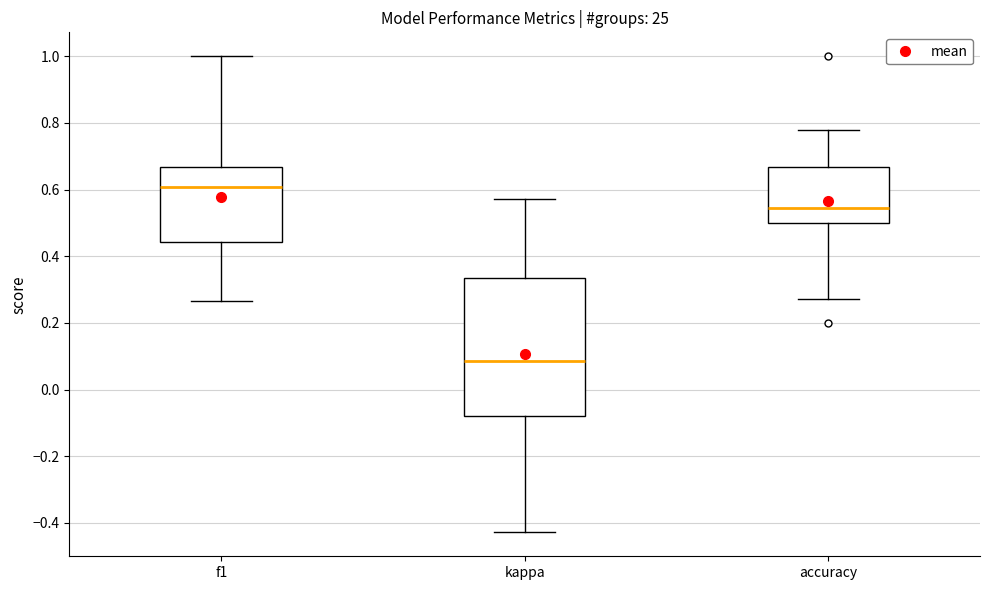

Reading left to right, transcribe this box plot: for each box, give where its median line is, the range the box spans, and where its two whiskers end, as read against the y-axis. The values are not printed on the chart, so give them approximately, as read against the axis.

f1: median 0.60, box 0.44 to 0.66, whiskers 0.26 to 1.00
kappa: median 0.08, box -0.08 to 0.34, whiskers -0.42 to 0.58
accuracy: median 0.54, box 0.50 to 0.66, whiskers 0.28 to 0.78